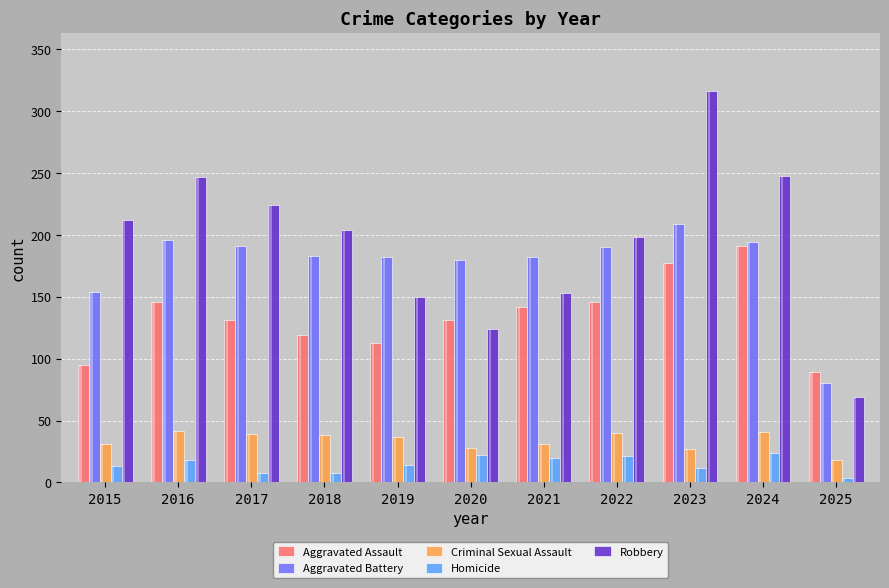

Which category has the highest value in the Homicide series?

2024